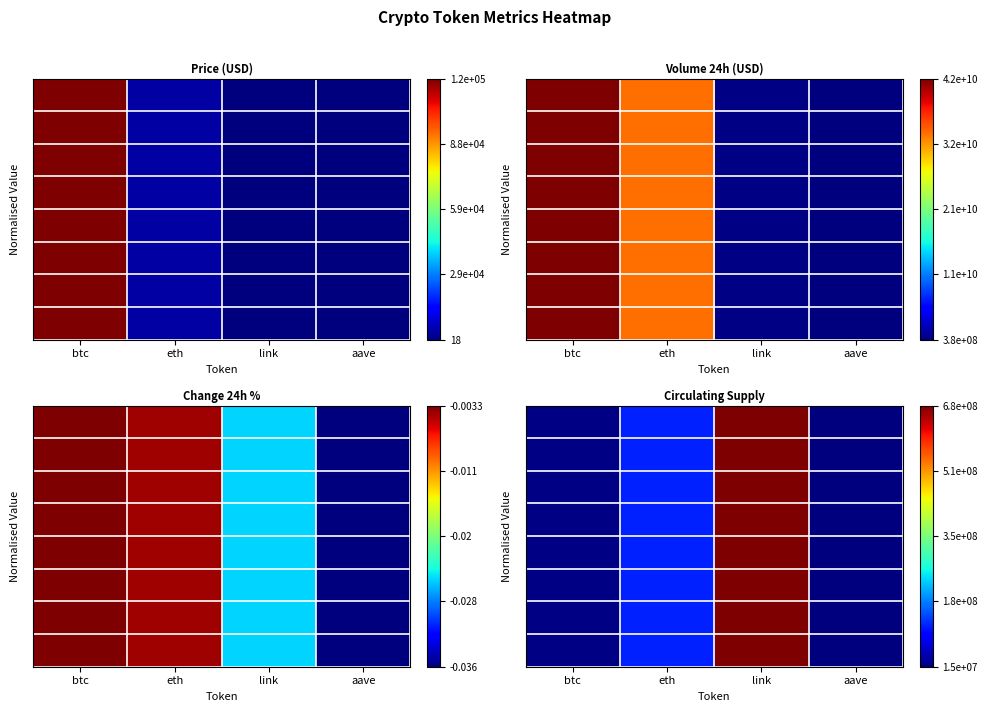

How many categories are shown in the chart?

4